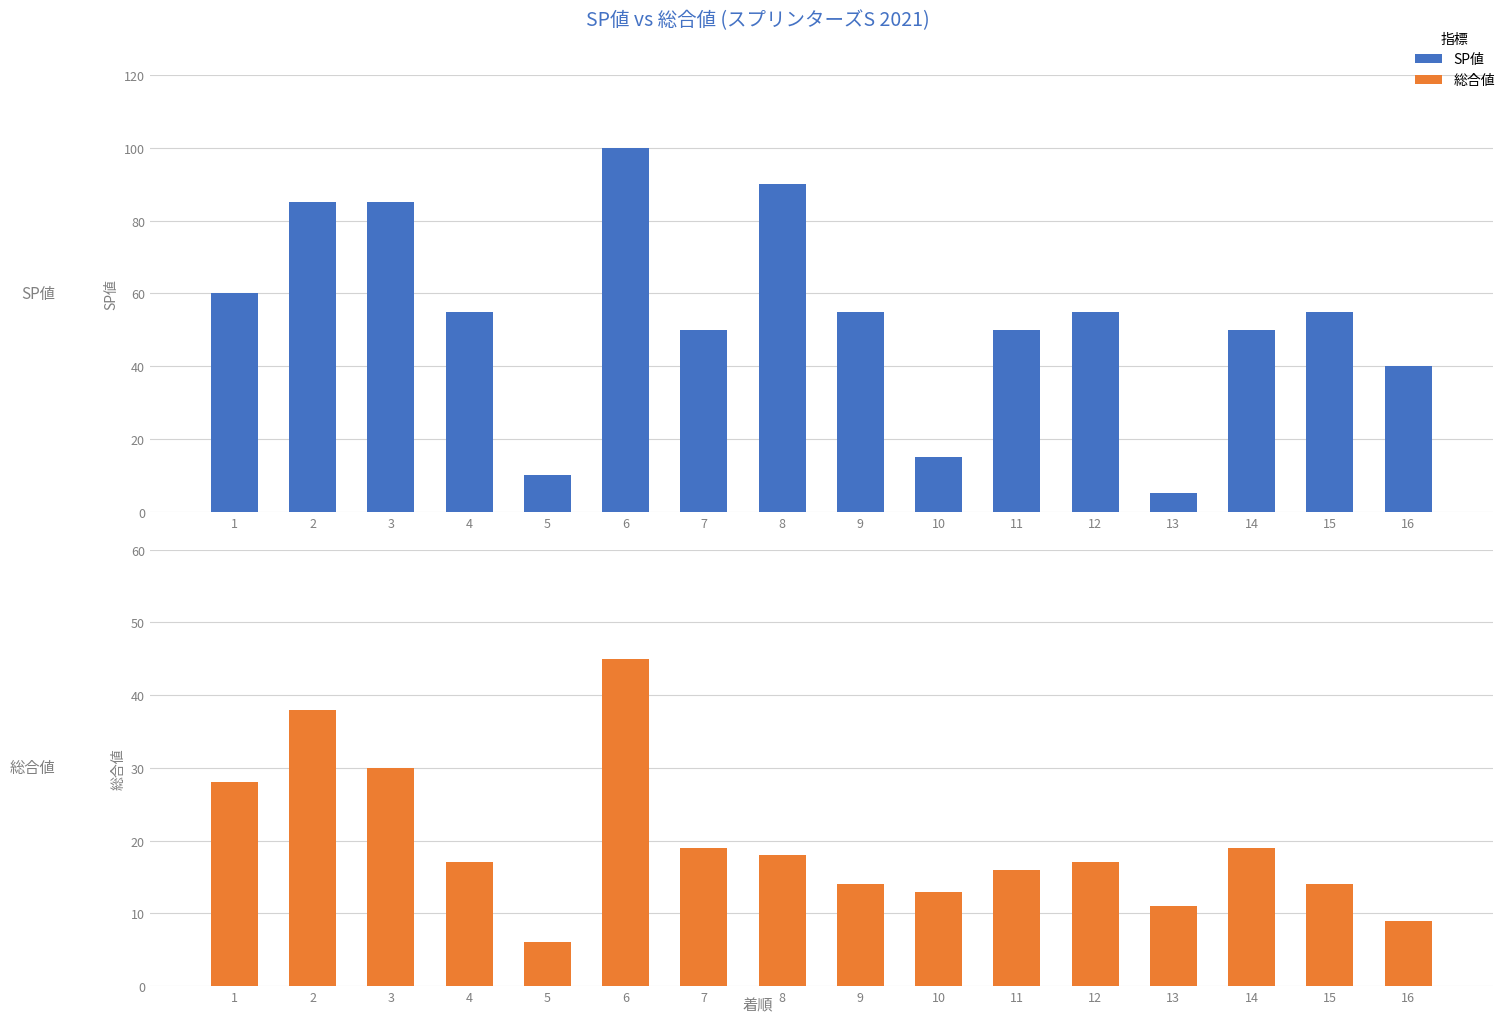

At 6, list the series in order from largest to smallest.

SP値, 総合値